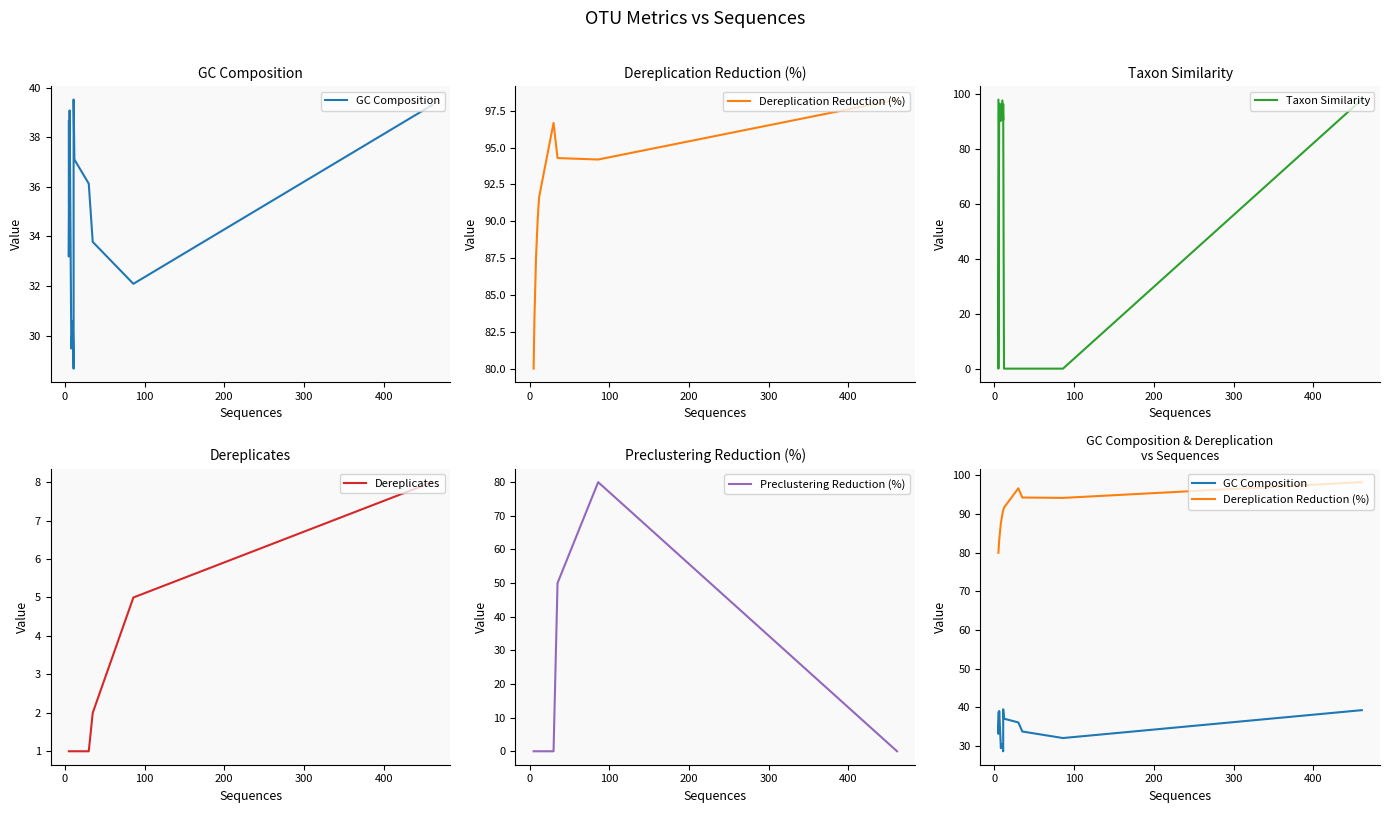

What is the maximum value shown in the chart?

98.3